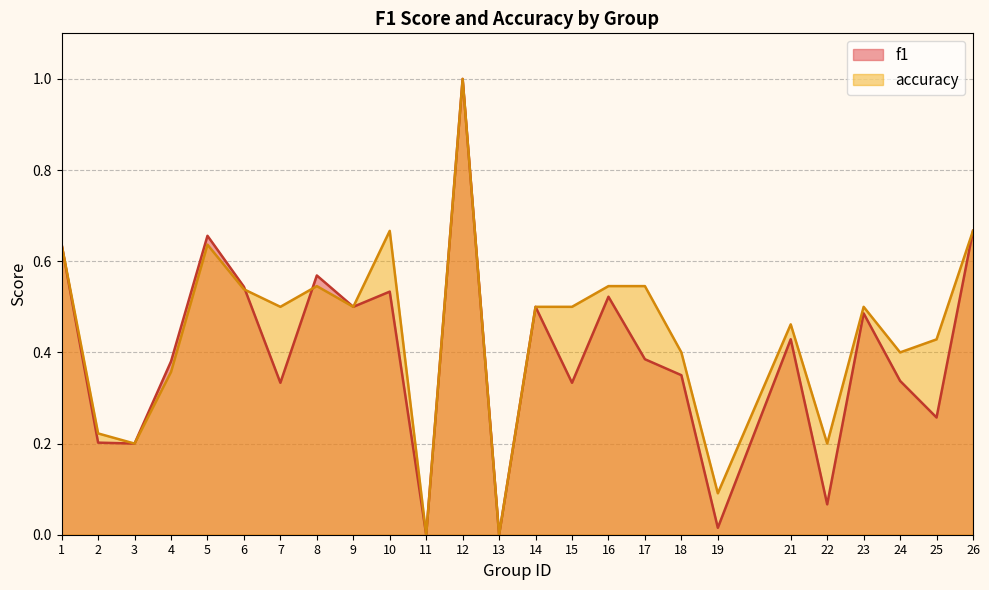

How many values in the f1 series exceed 0?

23